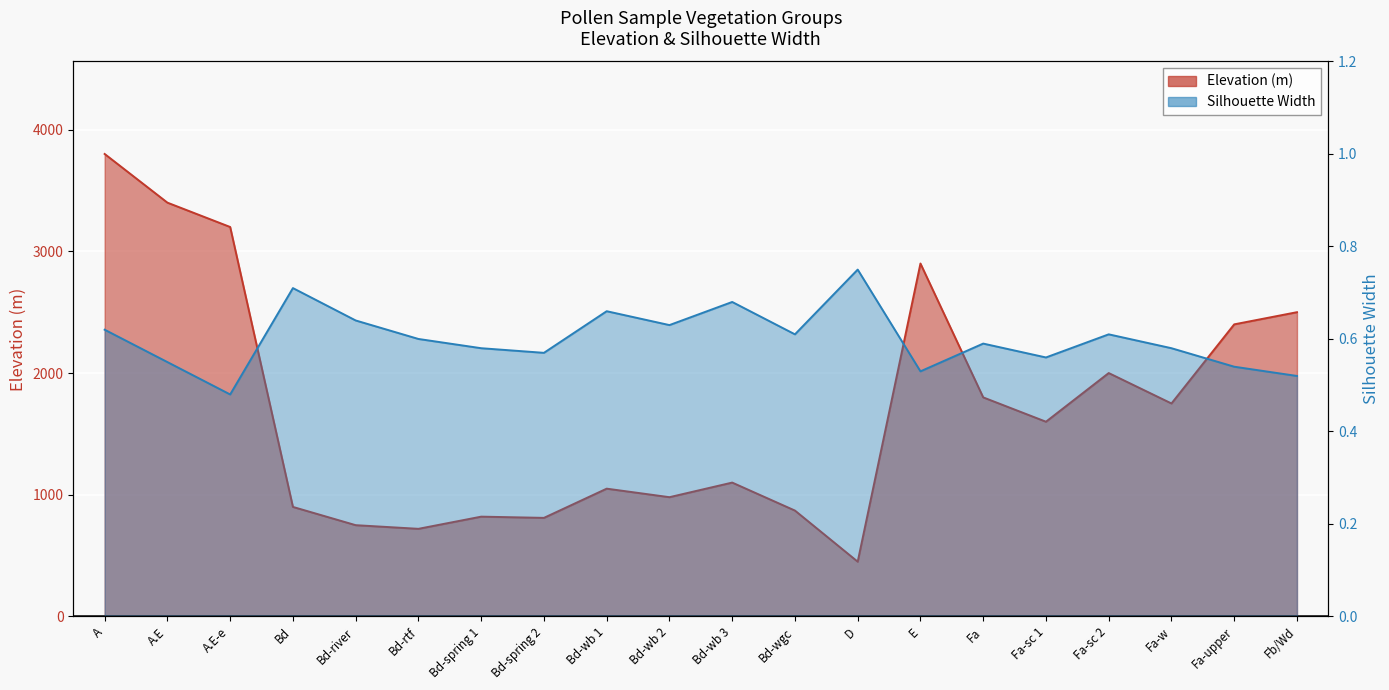

How many lines are shown in the chart?

2